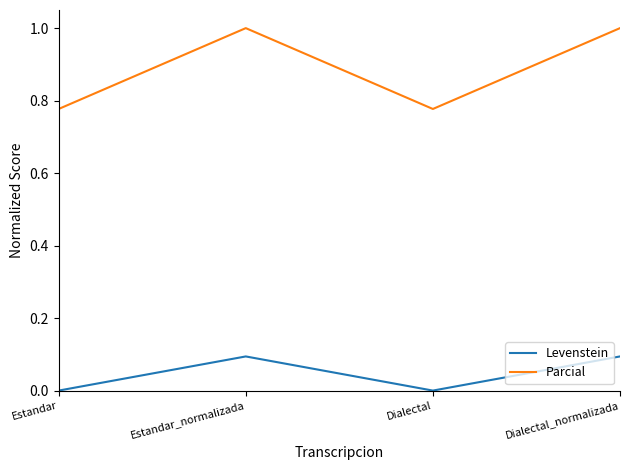

True or false: Levenstein has a value of 0.0 at Estandar.

True